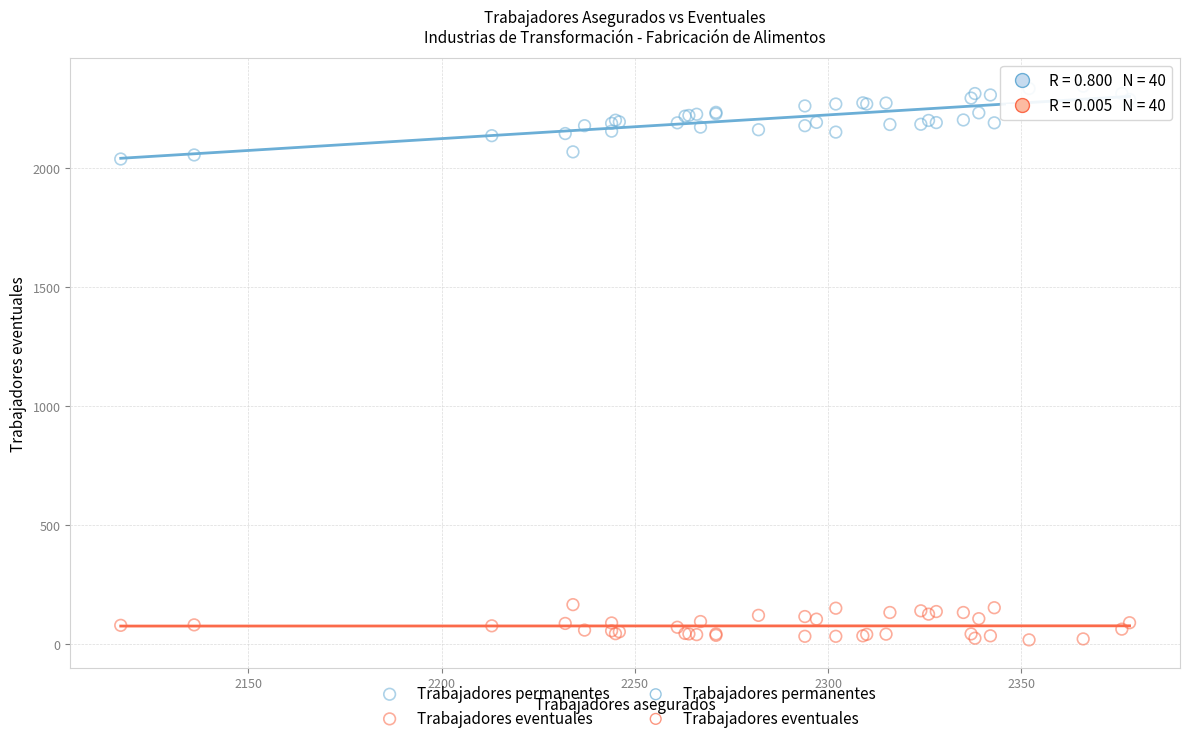

Which series reaches the maximum Y coordinate?

Trabajadores permanentes